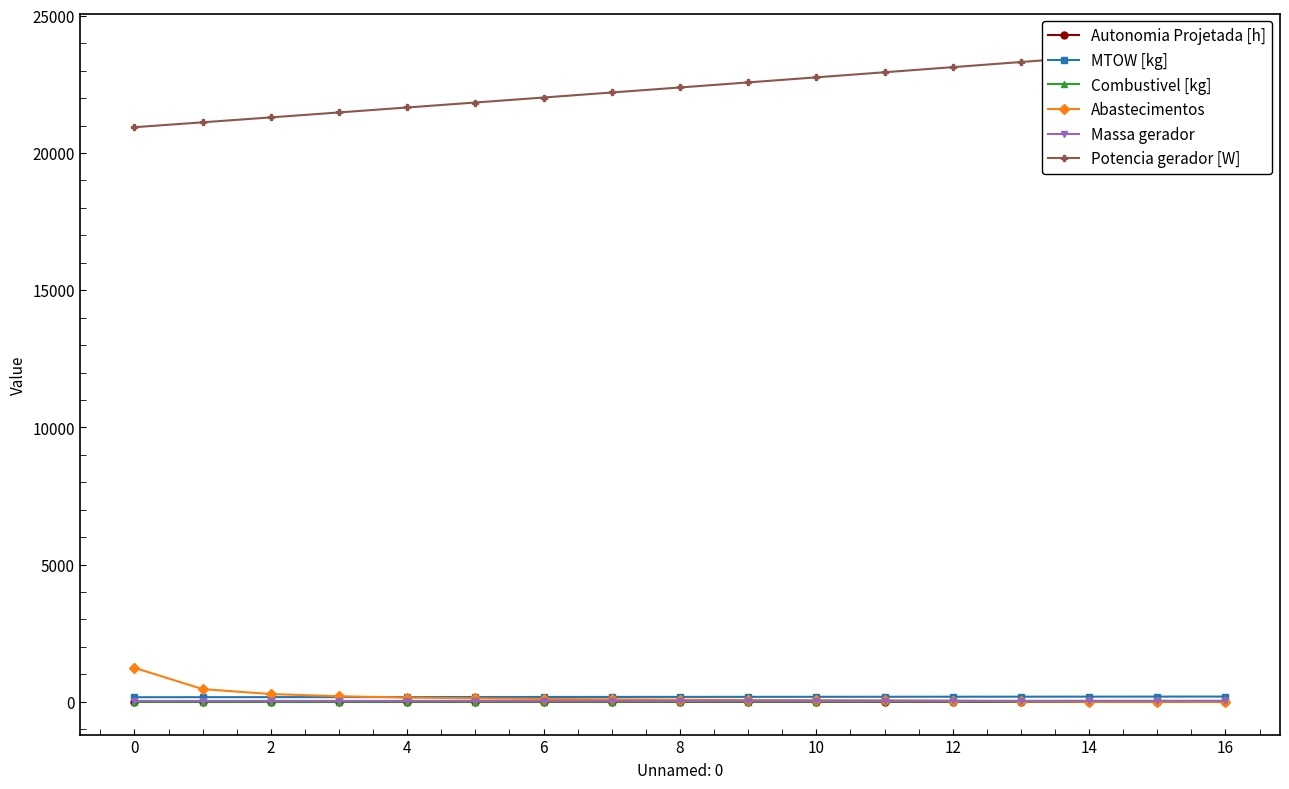

Rank the series by their maximum value, from lowest to highest.

Autonomia Projetada [h], Combustivel [kg], Massa gerador, MTOW [kg], Abastecimentos, Potencia gerador [W]